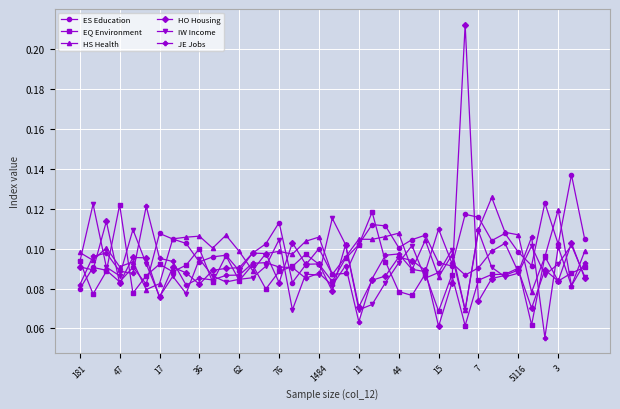

How many EQ Environment values are between 0 and 1?

39